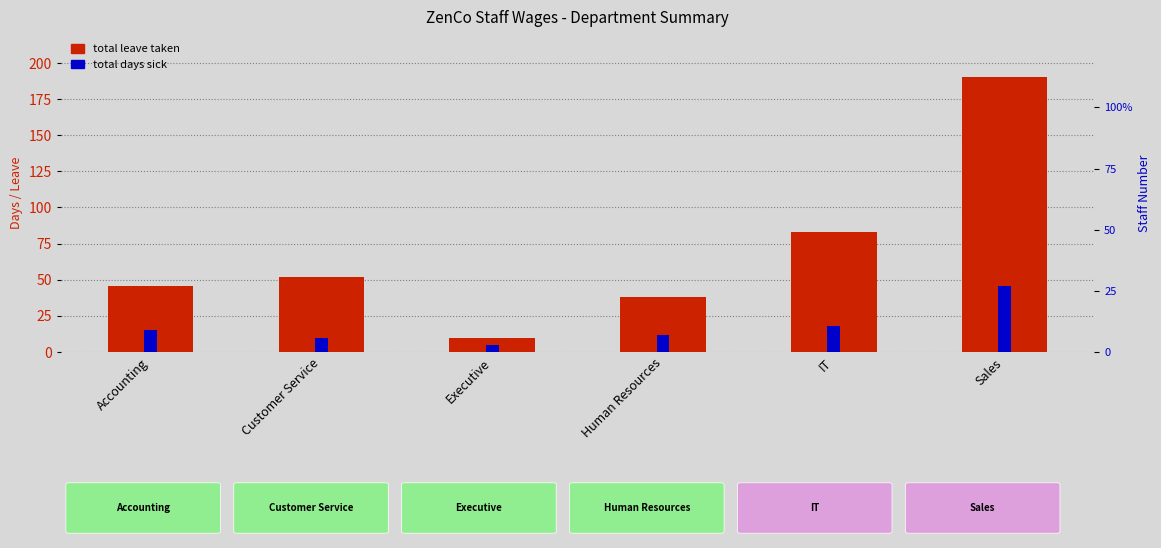

At which category does the chart reach its peak across all series?

Sales